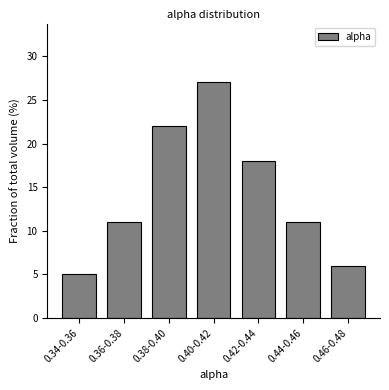

Reading left to right, extract all data points from this chart.

0.34-0.36=5	0.36-0.38=11	0.38-0.40=22	0.40-0.42=27	0.42-0.44=18	0.44-0.46=11	0.46-0.48=6